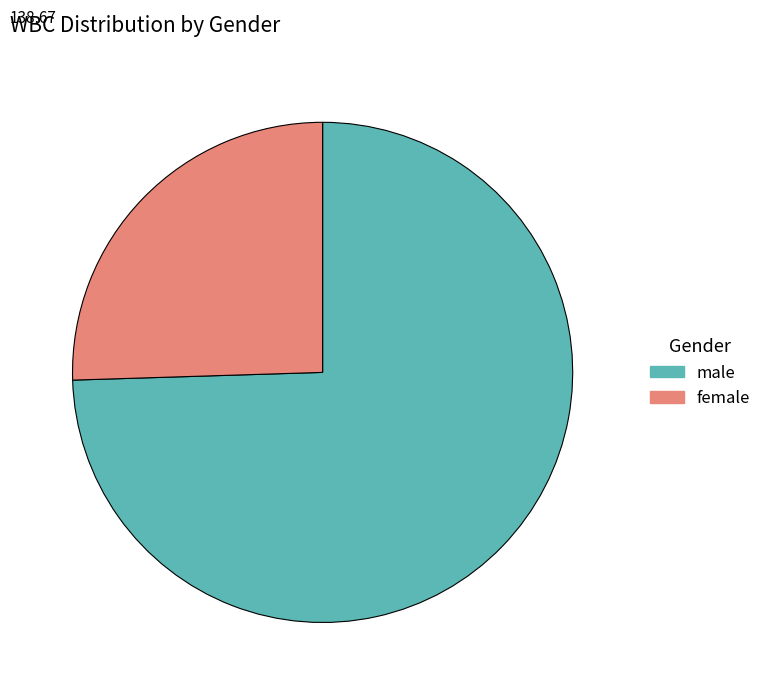

Do female and male together represent more than half of the pie?

Yes